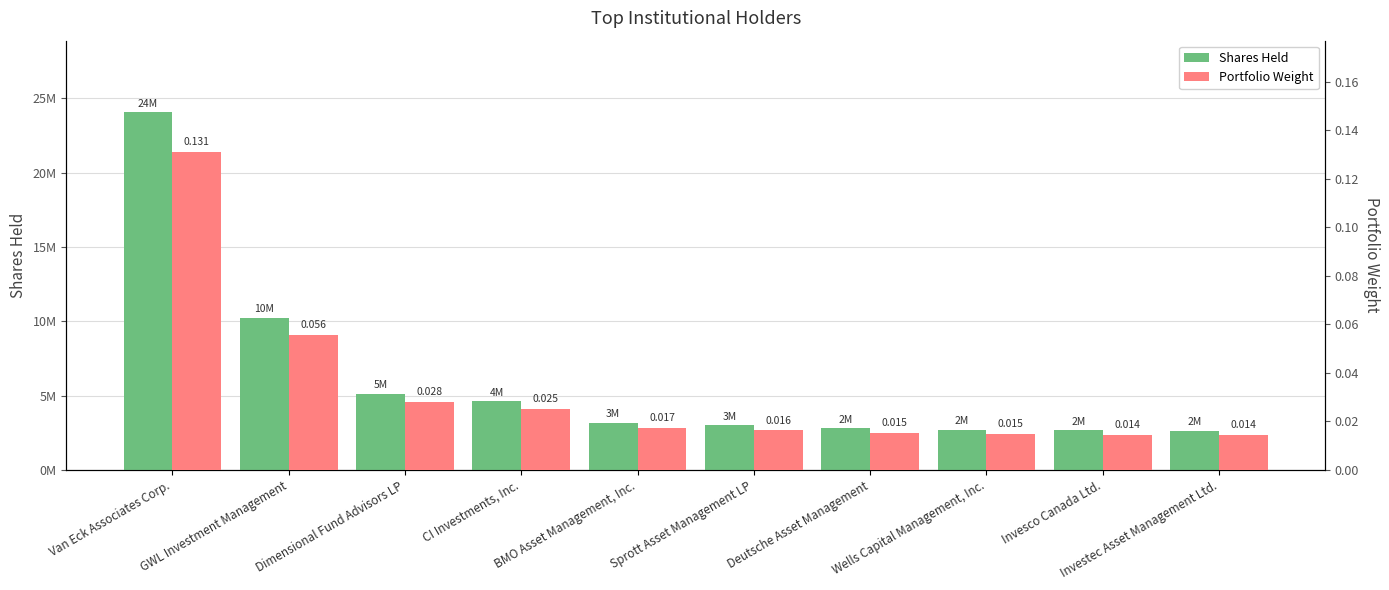

Where does the Shares Held series first go above 3174128?

Van Eck Associates Corp.